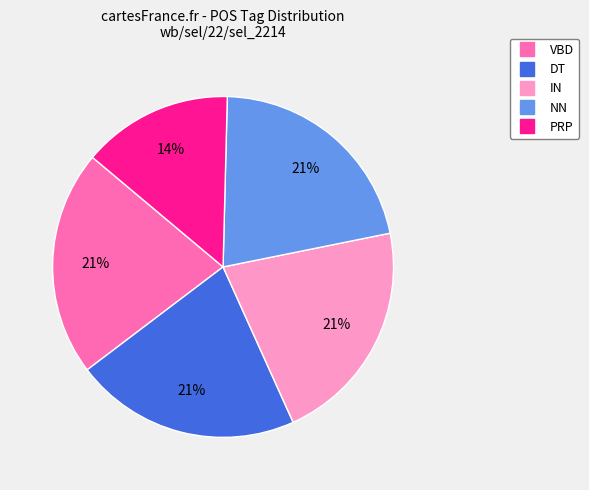

Does any single category account for the majority?

No